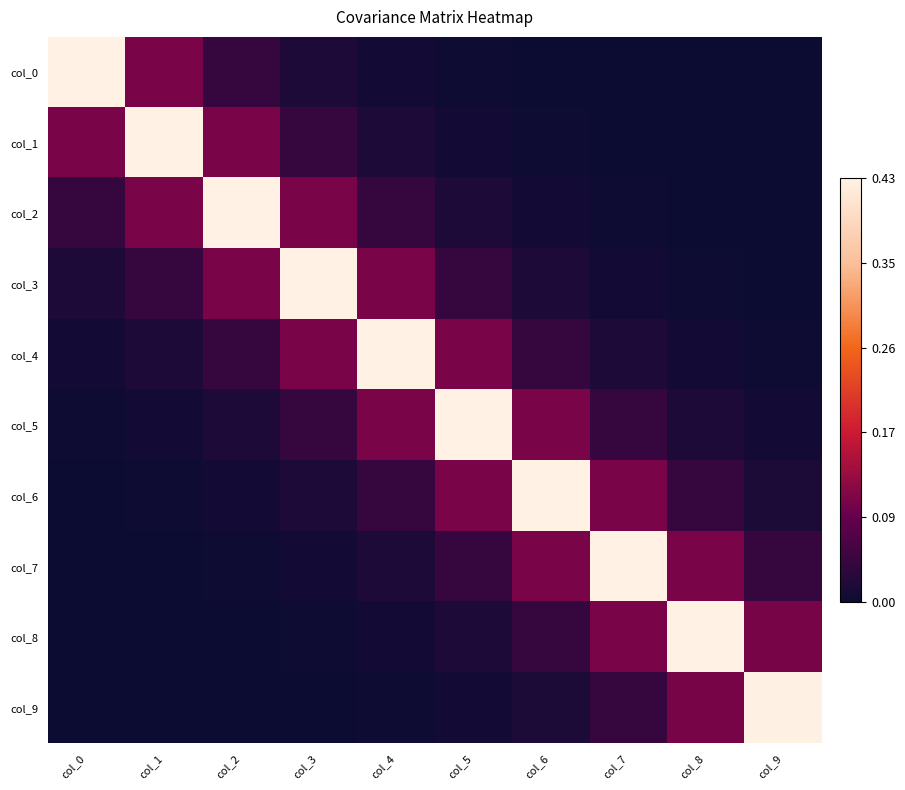

What is the difference between the maximum and minimum values in the col_4 series?

0.4